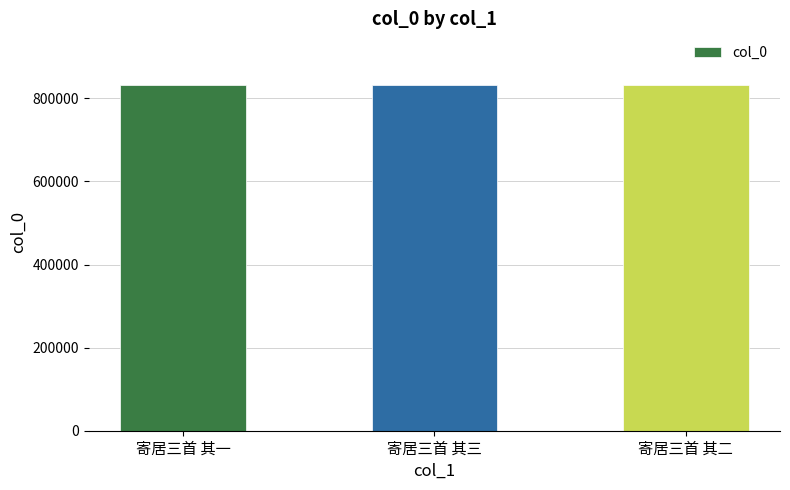

The value at 寄居三首 其二 is 227668. True or false?

False